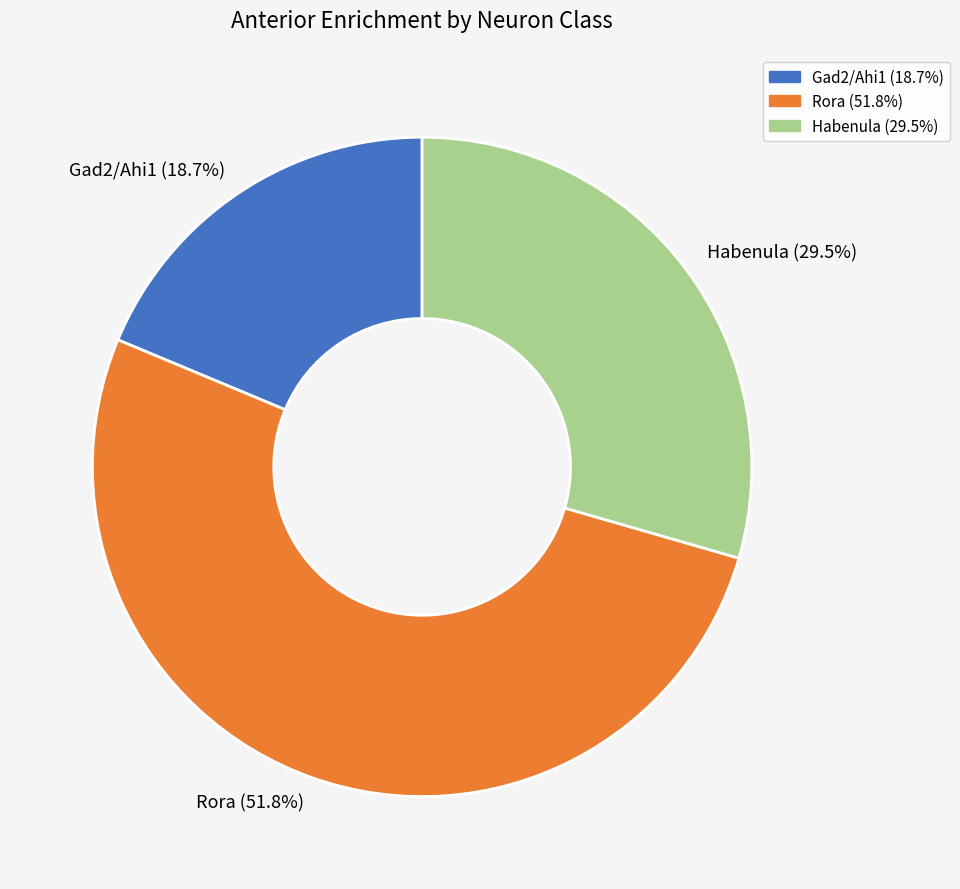

True or false: Rora accounts for 47% of the total.

False